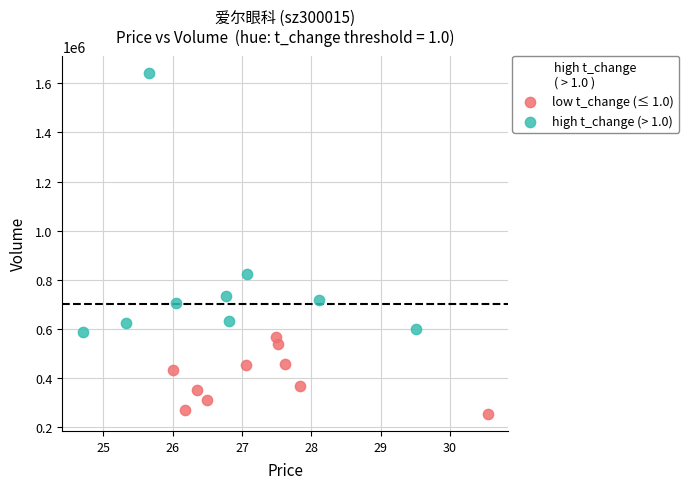

Which series reaches the minimum Y coordinate?

low t_change (≤ 1.0)